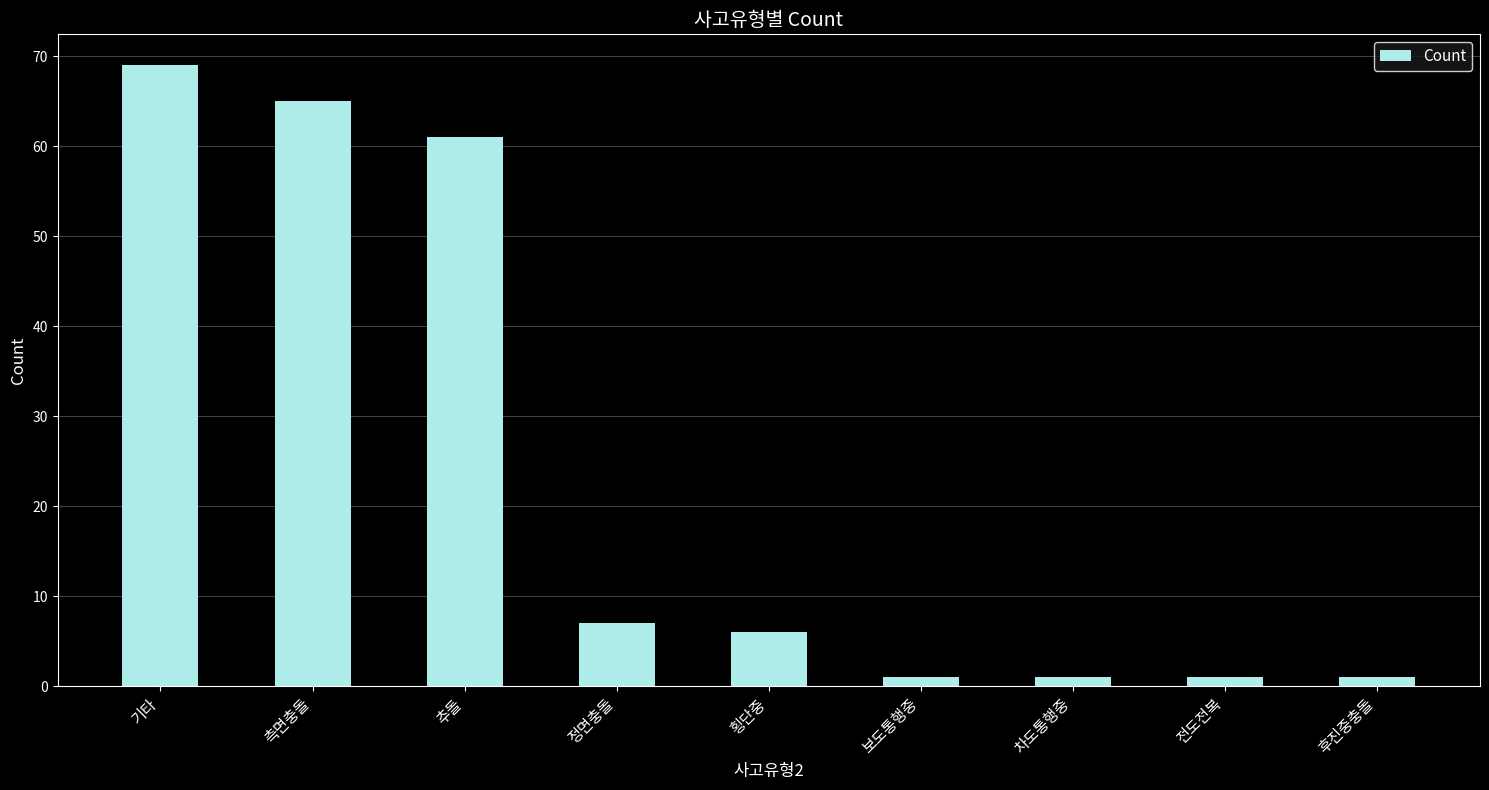

What position from the right is 전도전복?

2